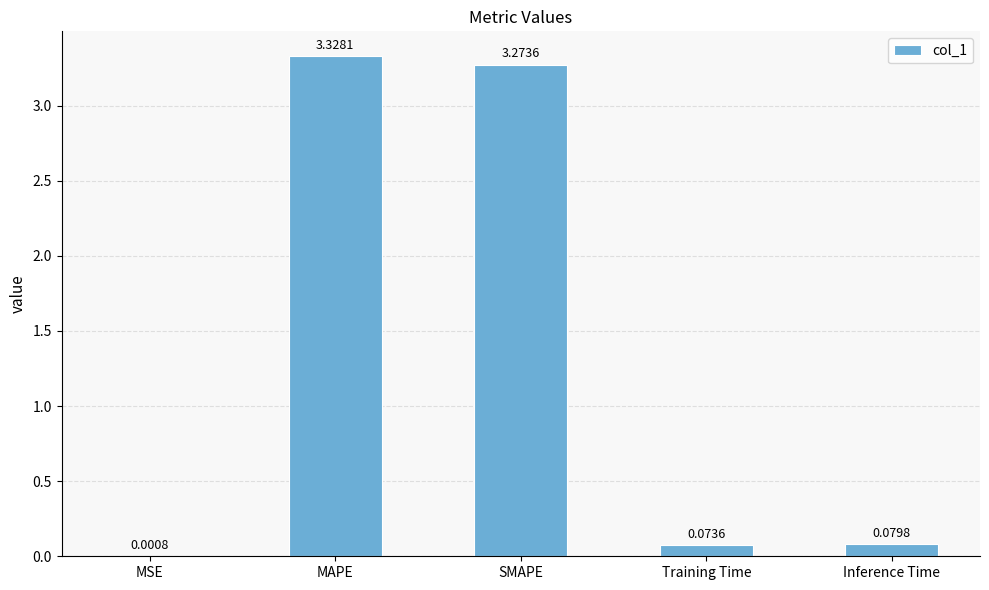

At which label is the value closest to 1?

Inference Time